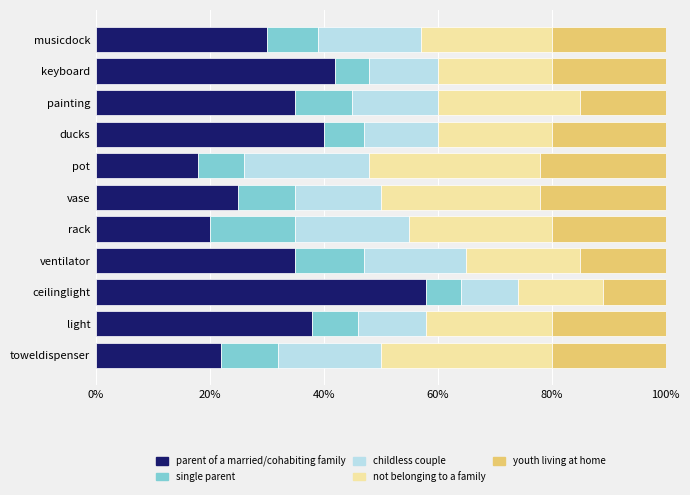

The value of parent of a married/cohabiting family at rack is 33.6. True or false?

False